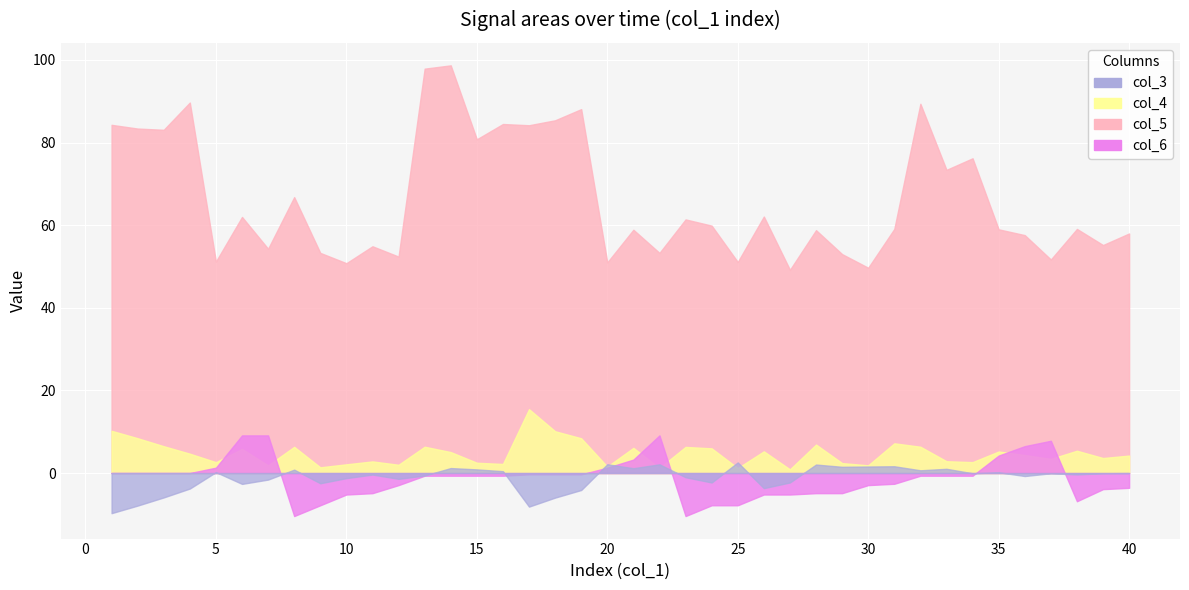

What value does the col_5 series have at 32?

89.4